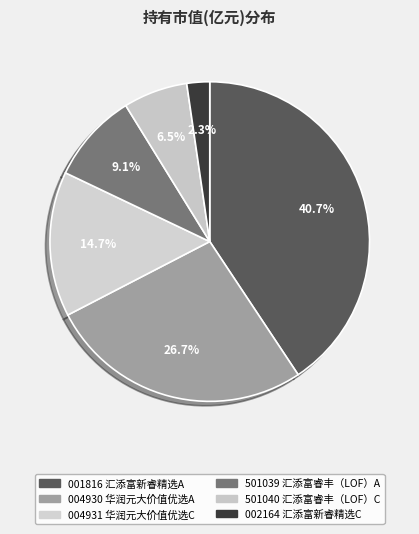

What is the largest slice in the pie chart?

001816 汇添富新睿精选A